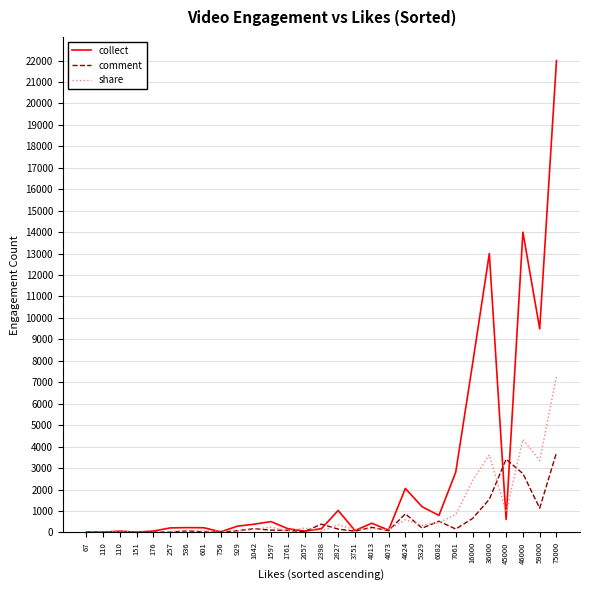

What is the greatest value displayed?

22000